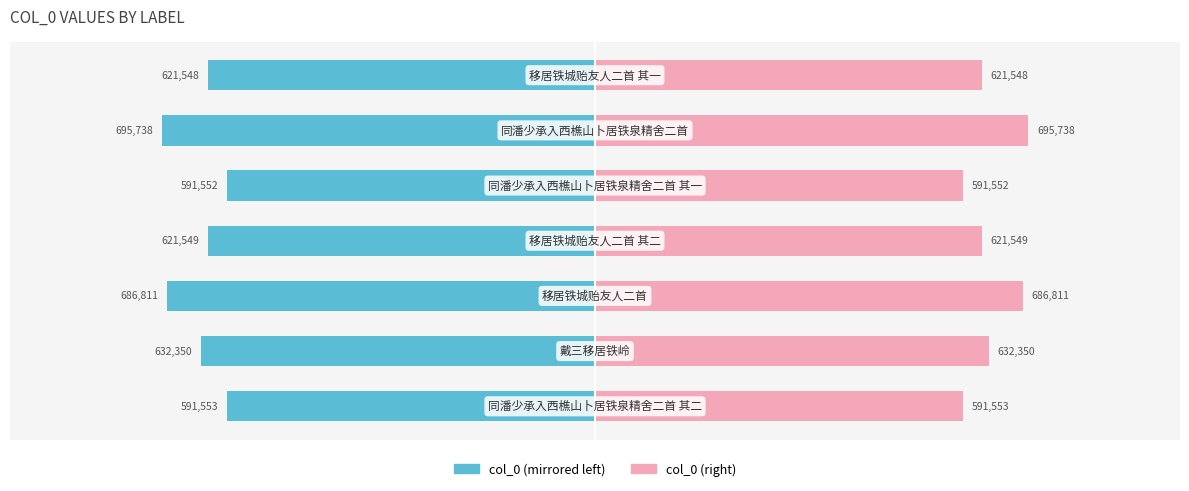

Which series changed the most between 2 and 4?

col_0 (left)